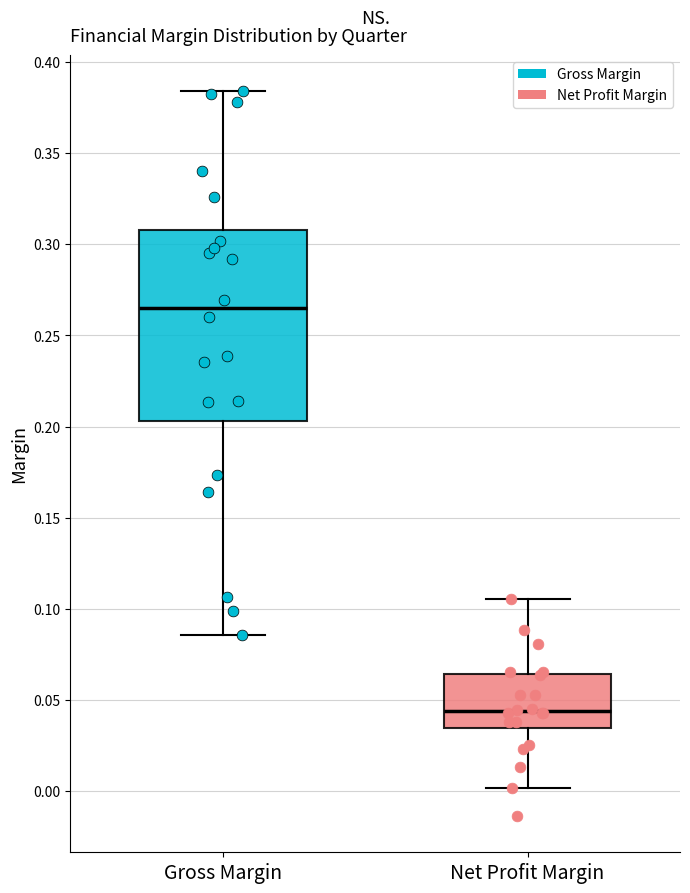

Which box is the tallest, from its lower edge to its upper edge?

Gross Margin